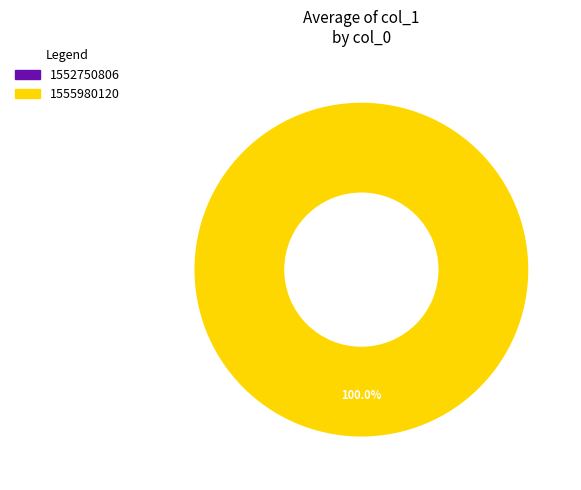

Between 1555980120 and 1552750806, which is larger?

1555980120